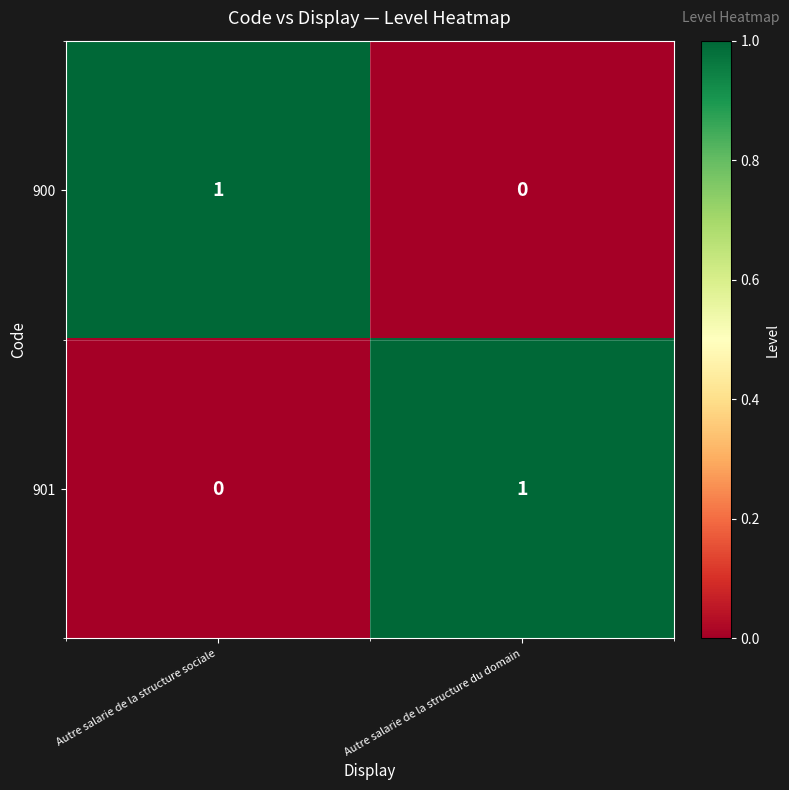

At Autre salarie de la structure sociale, list the series in order from smallest to largest.

901, 900